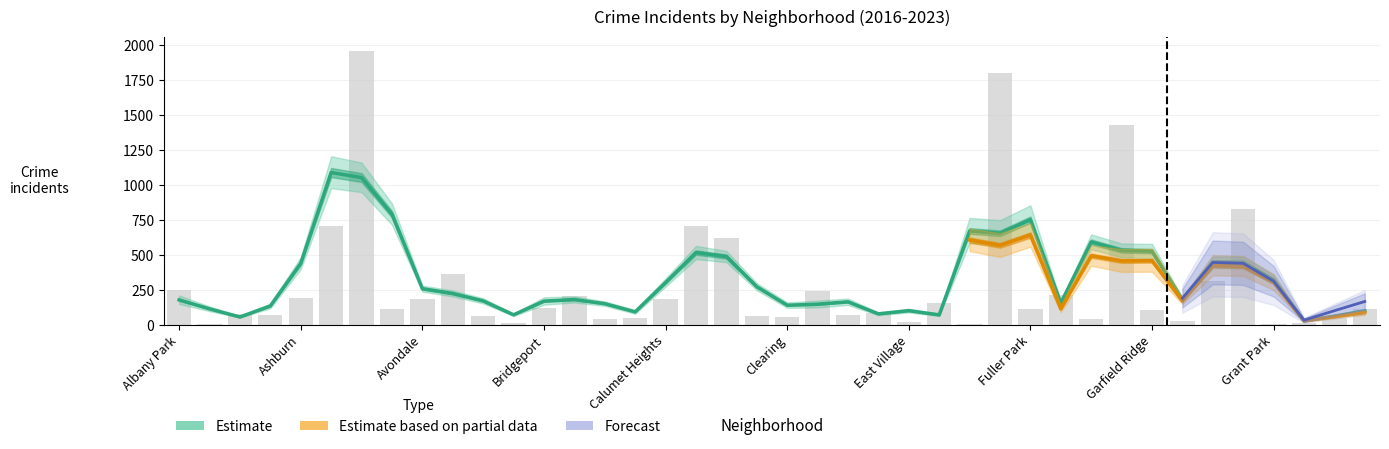

What is the total value across all series at 36?

114